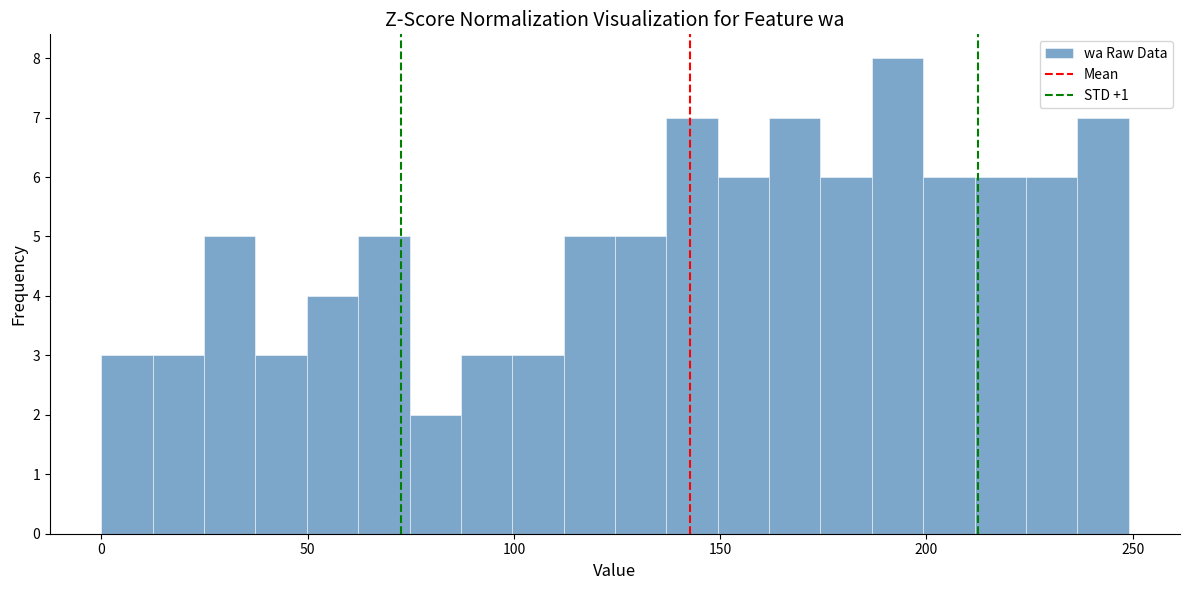

Around what value on the x-axis is the tallest bar? Give the approximate position of its centre, as read against the axis.

195